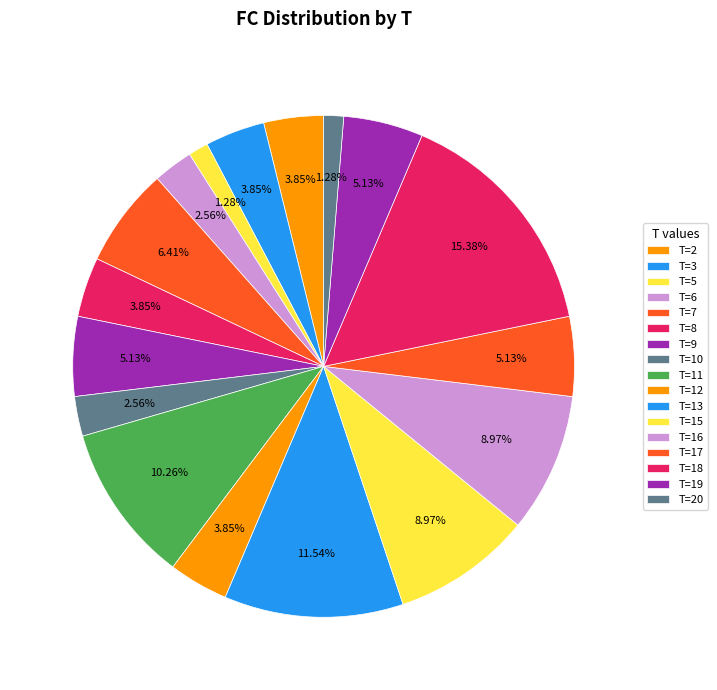

How many slices are in this pie chart?

17